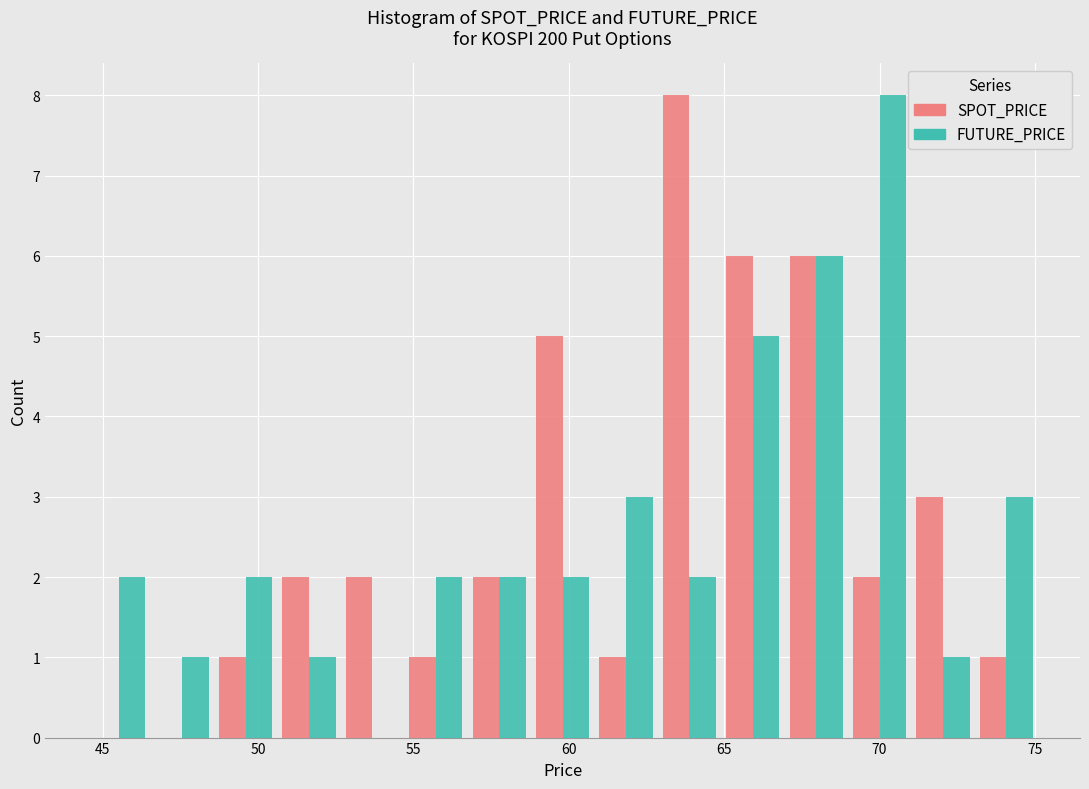

In the SPOT_PRICE series, which range on the x-axis has the tallest bar?

63.0 to 65.0